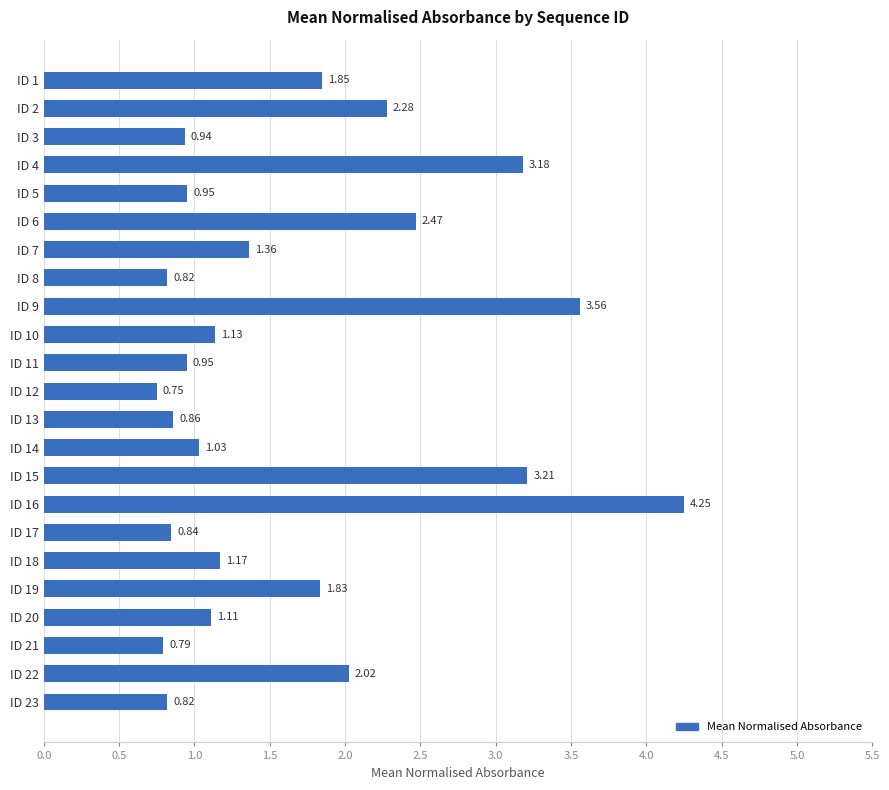

Which has a higher value, ID 21 or ID 17?

ID 17